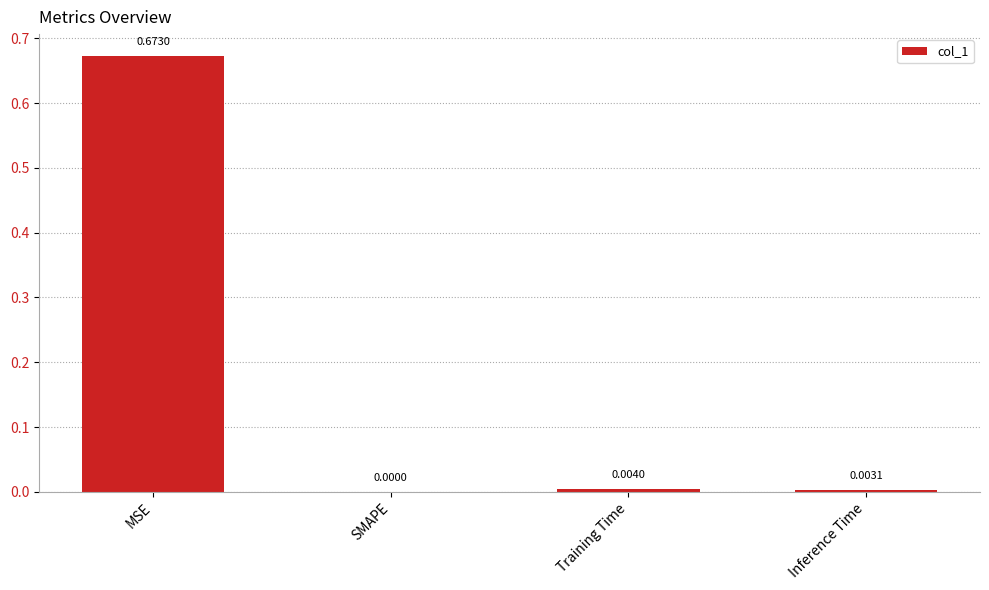

Which has a higher value, SMAPE or Training Time?

Training Time